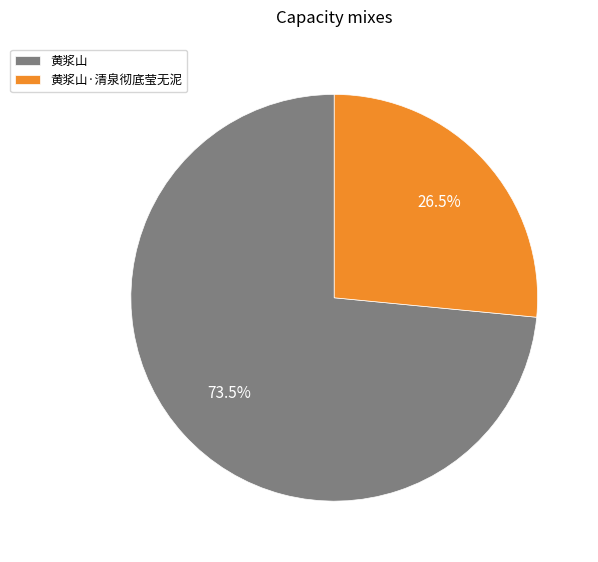

Do 黄浆山 and 黄浆山·清泉彻底莹无泥 together represent more than half of the pie?

Yes